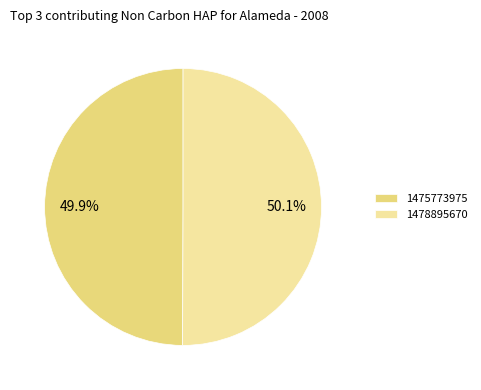

The 1478895670 slice represents 50% of the pie. True or false?

True